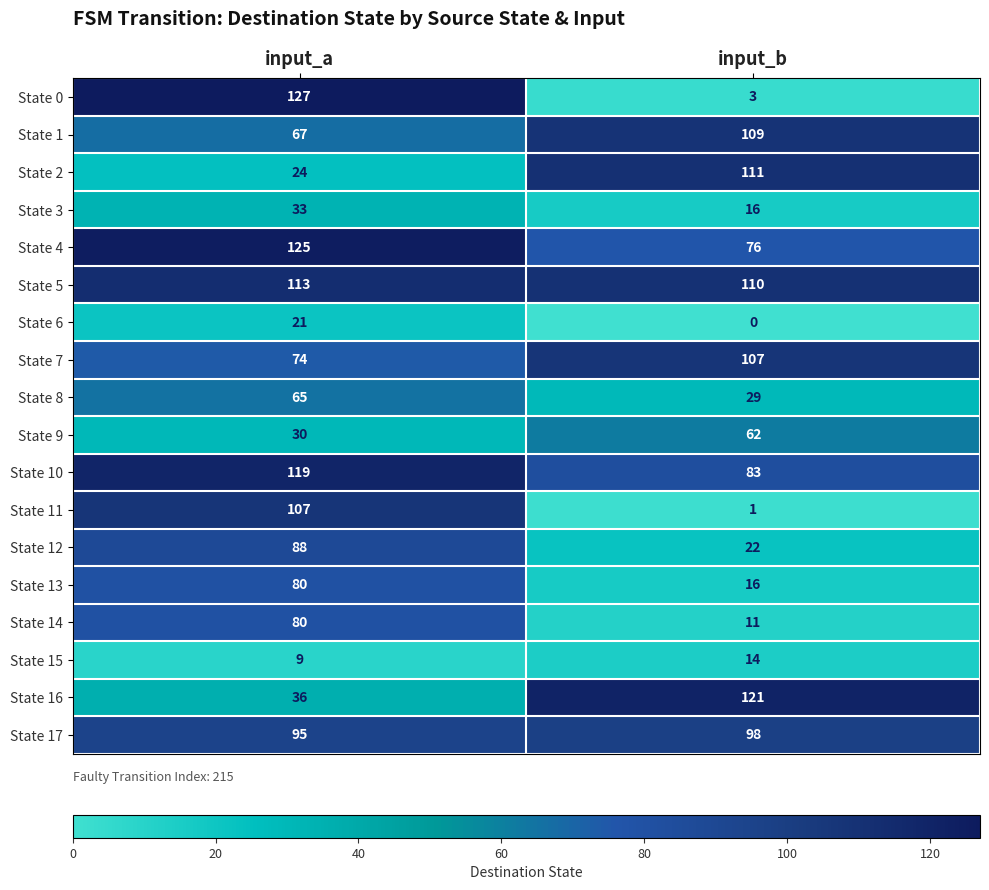

What is the spread (max minus min) of values at input_a?

118